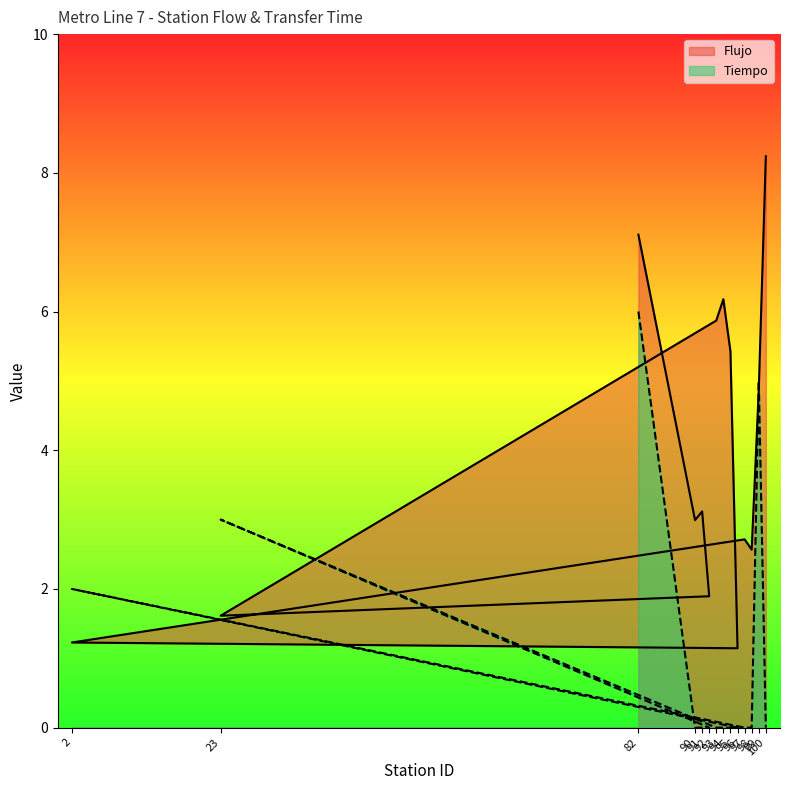

What is the sum of the Flujo values at 82 and 95?

12.5